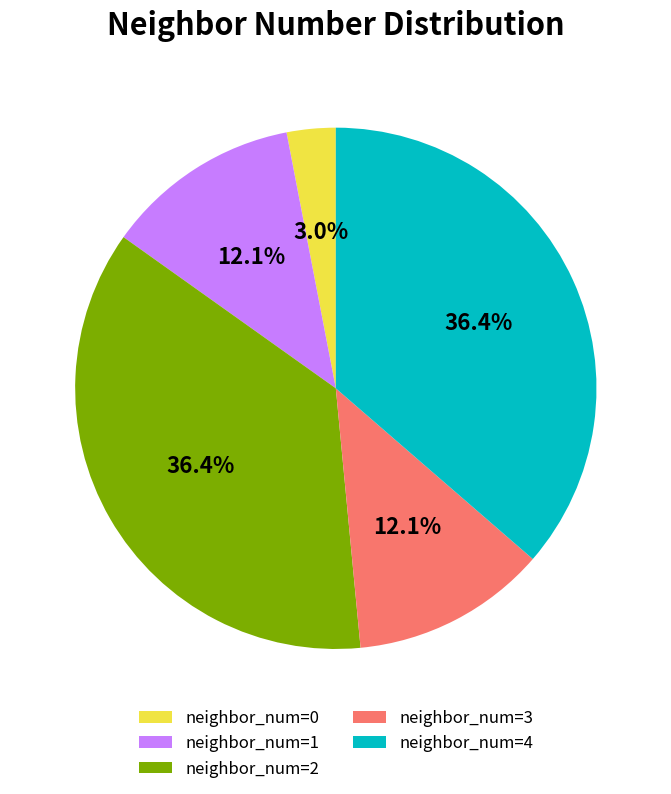

What portion of the pie excludes neighbor_num=2?

63.6%